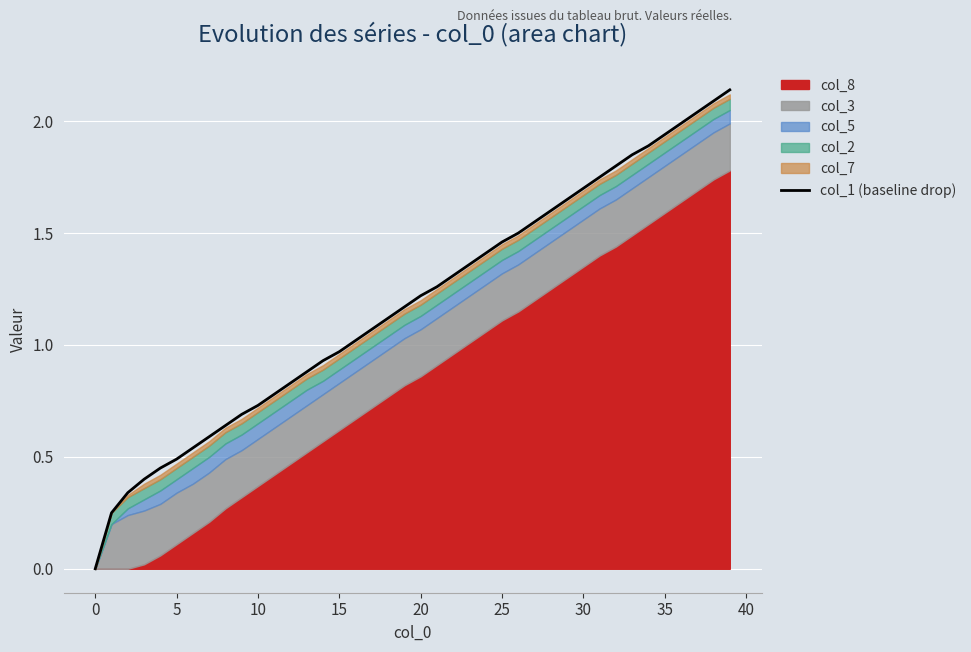

What is the sum of all values?

47.4